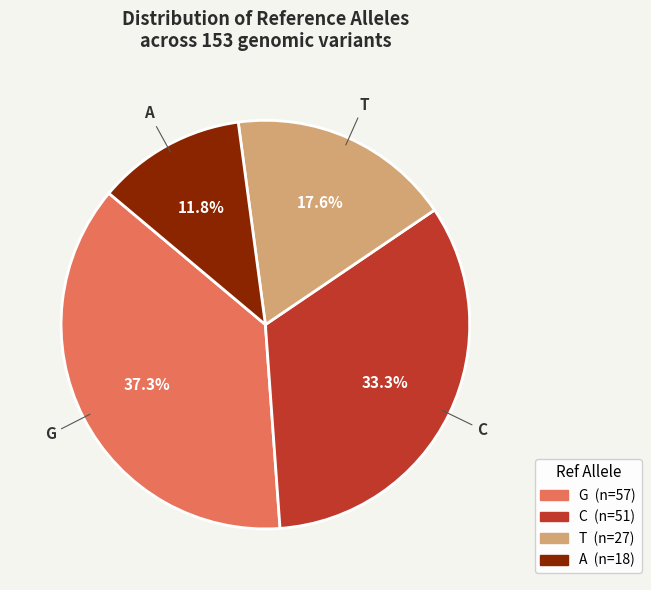

What percentage do T and G together represent?

54.9%